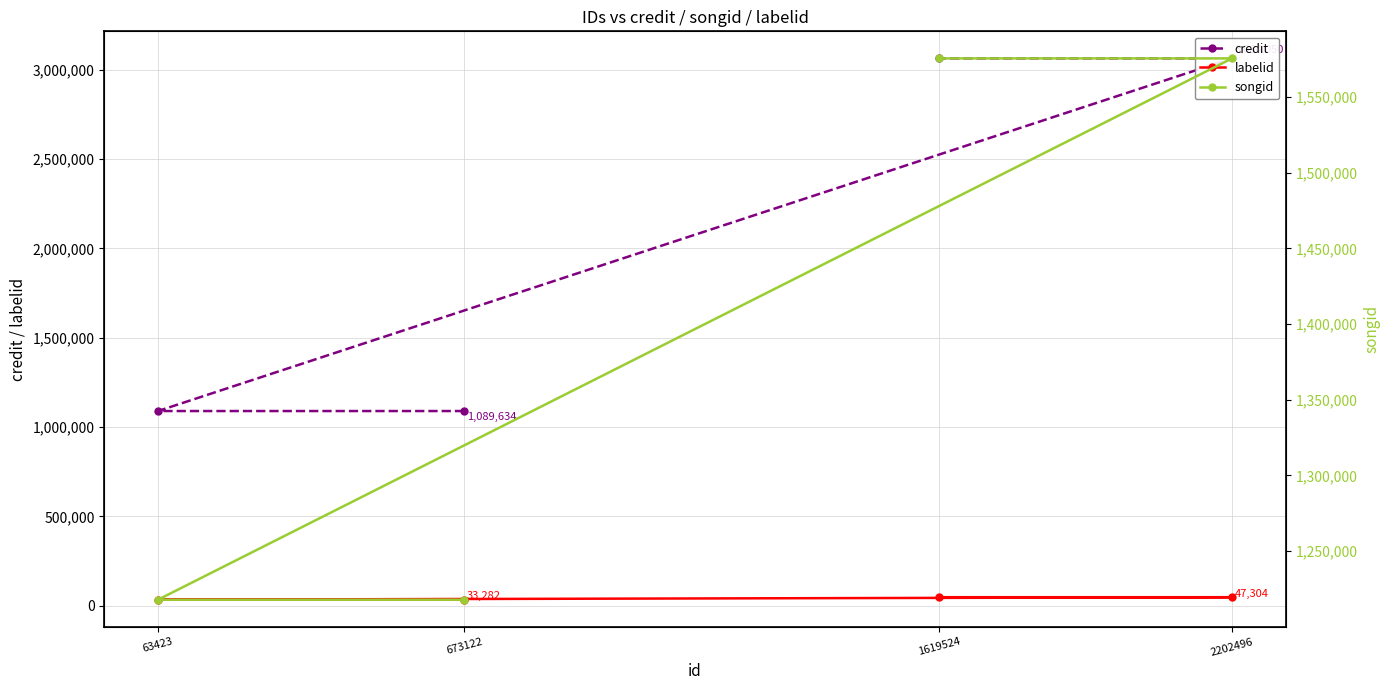

Does the chart display data point markers on the line(s)?

Yes